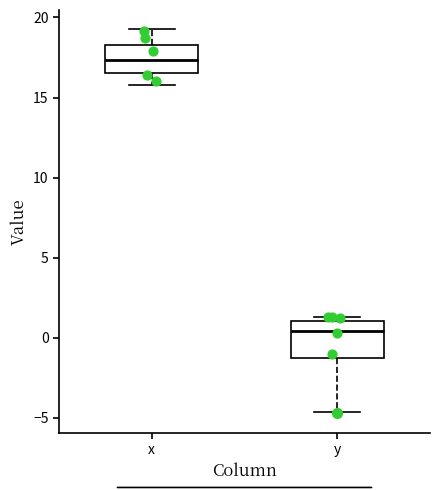

Reading left to right, transcribe this box plot: for each box, give where its median line is, the range the box spans, and where its two whiskers end, as read against the y-axis. The values are not printed on the chart, so give them approximately, as read against the axis.

x: median 17.5, box 16.5 to 18.5, whiskers 16.0 to 19.5
y: median 0.5, box -1.5 to 1.0, whiskers -4.5 to 1.5